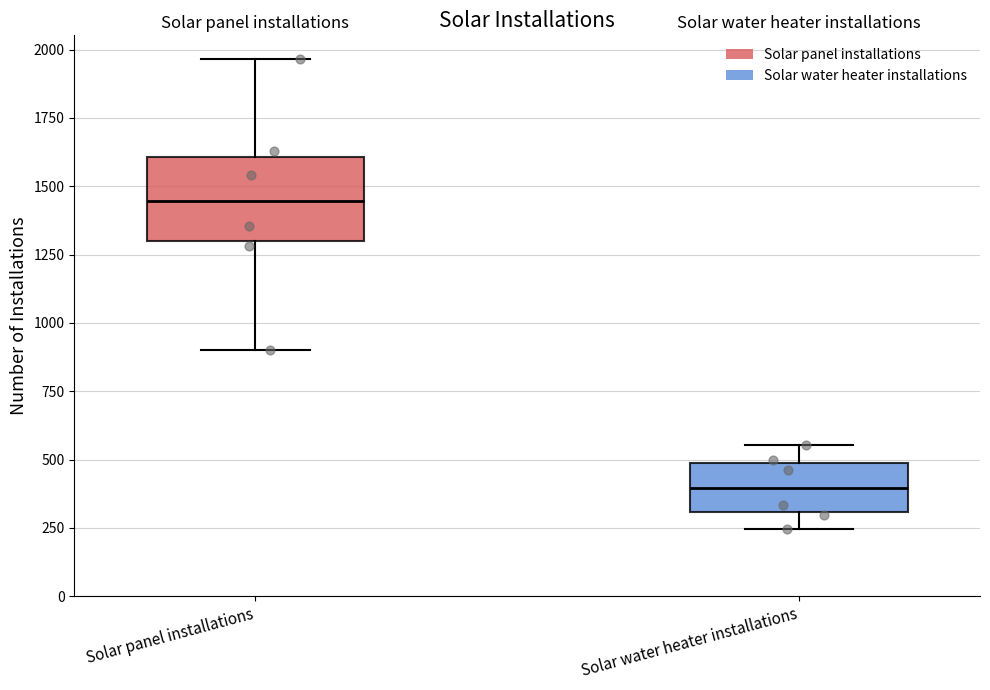

Where is the upper edge of the box for Solar water heater installations on the y-axis? The values are not printed on the chart, so give them approximately, as read against the axis.

500